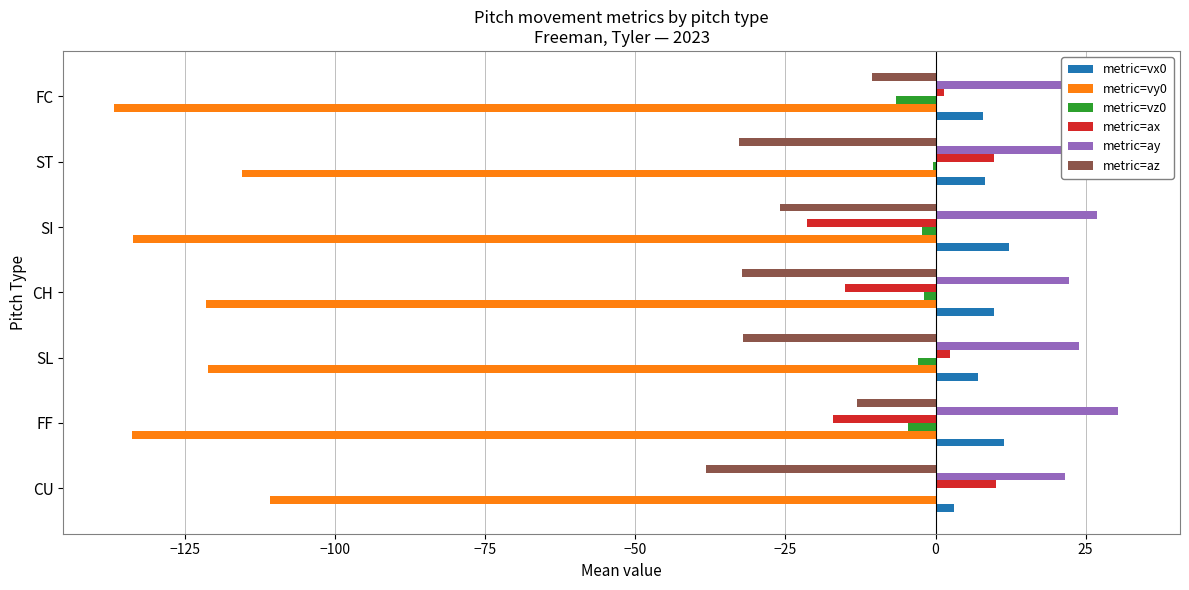

At how many categories does at least one series exceed -136?

7